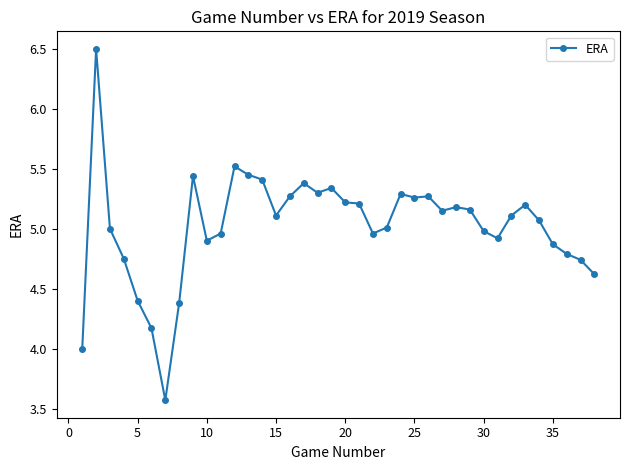

What is the value of the 31st point from the left?

4.9